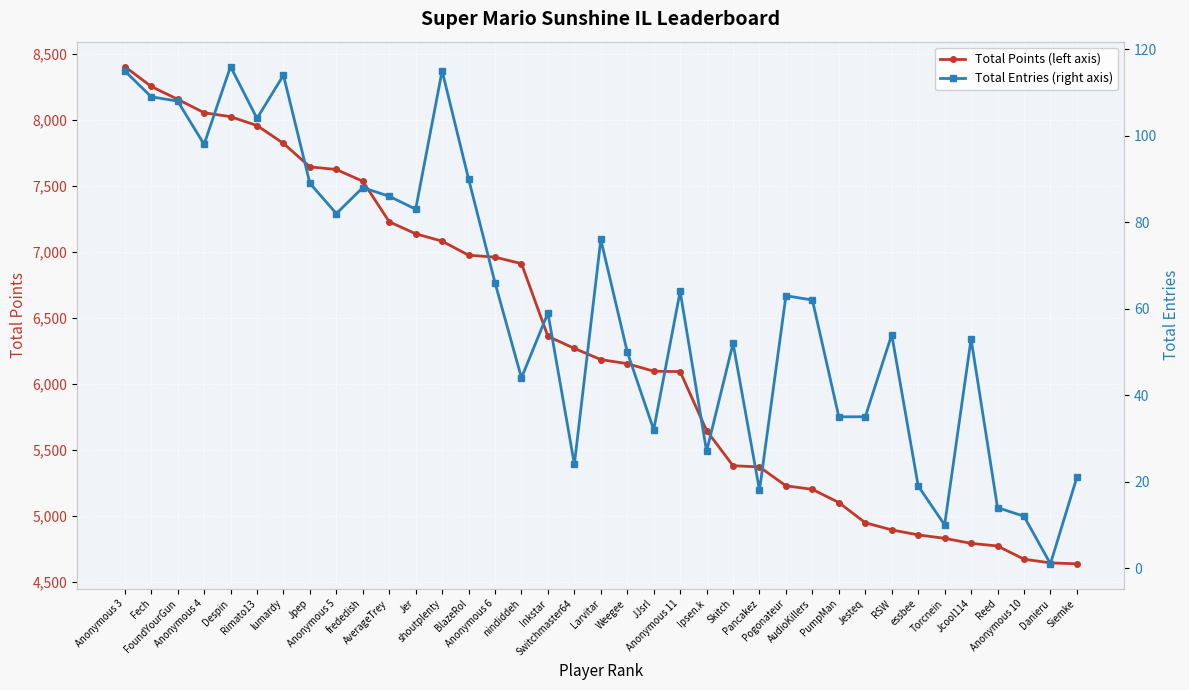

Is it true that Total Points (left axis) equals 1847 at PumpMan?

False